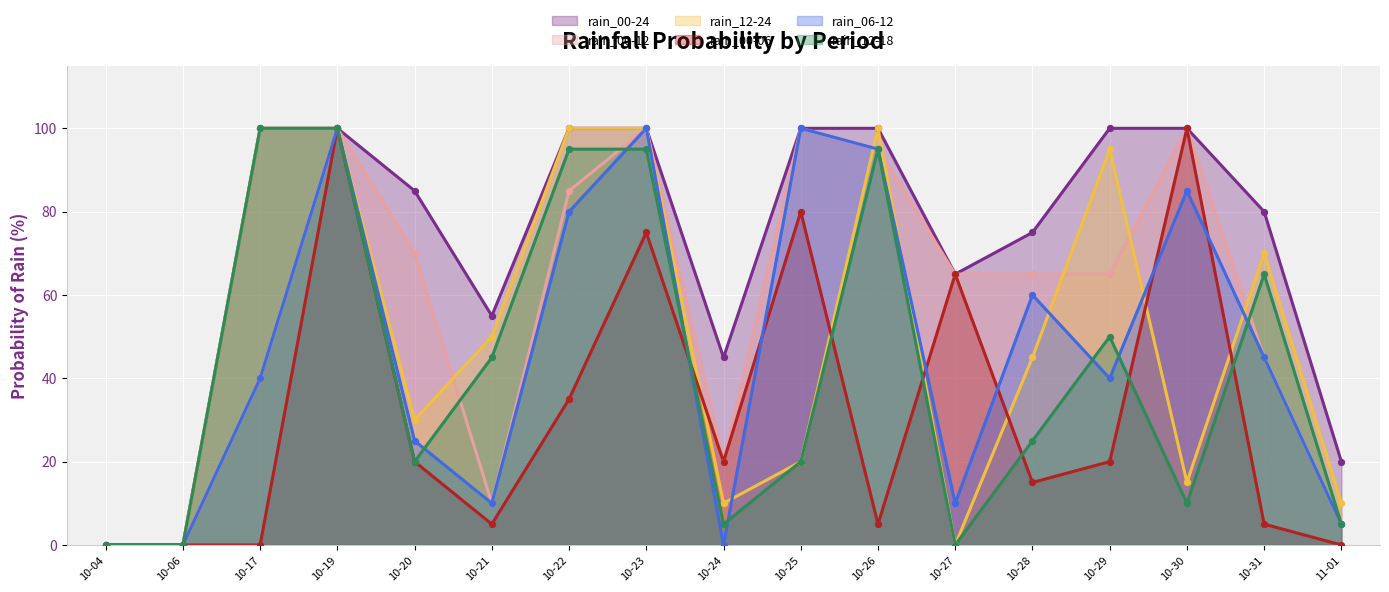

Which series contains the highest Y value?

rain_00-24